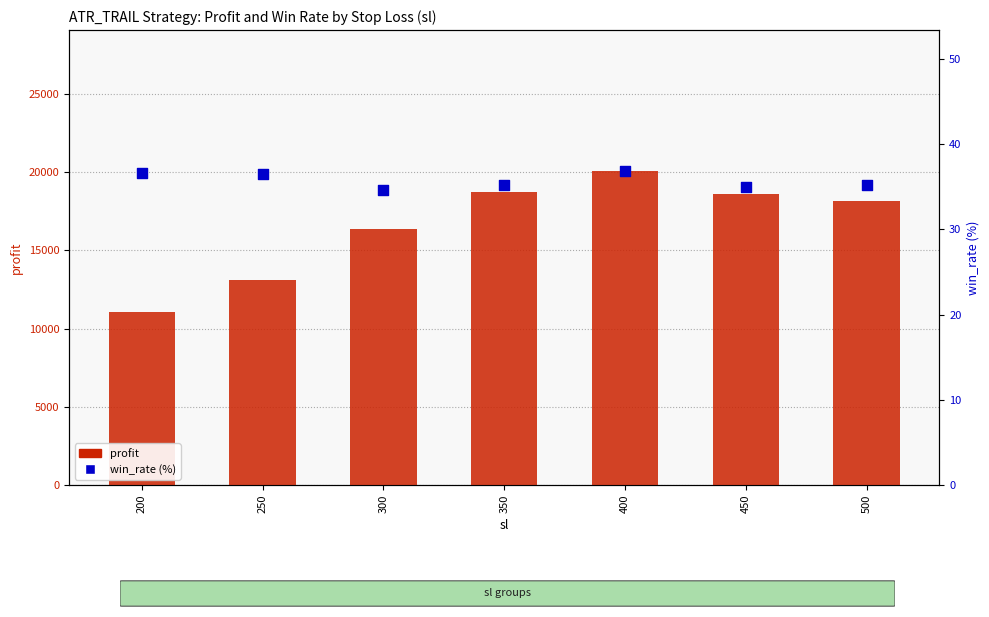

At how many categories does at least one series exceed 19958?

1